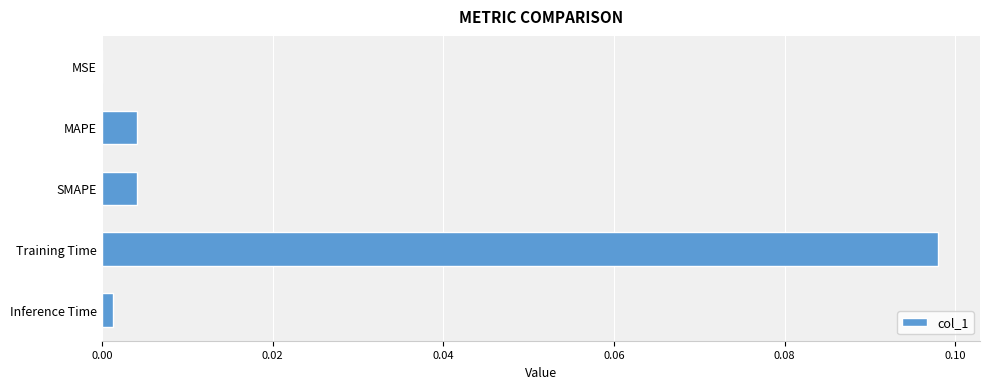

True or false: the data shows 0.0 at SMAPE.

True